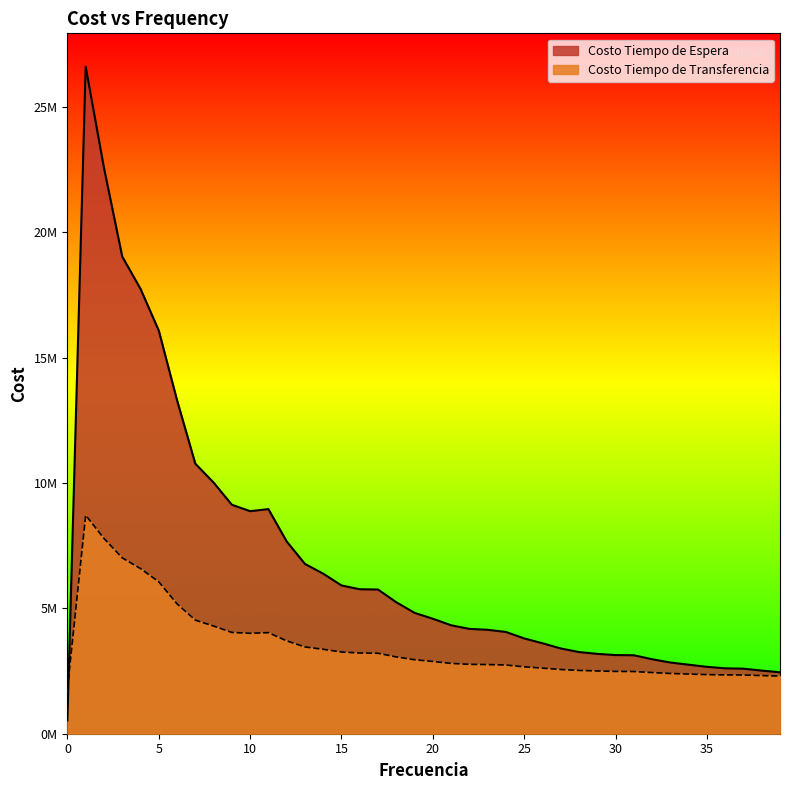

How many lines are shown in the chart?

2